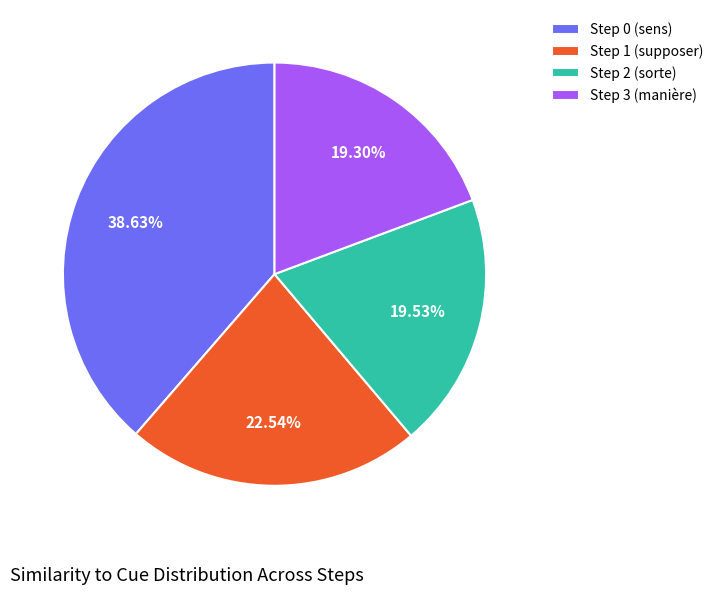

Which slice is the largest?

Step 0 (sens)